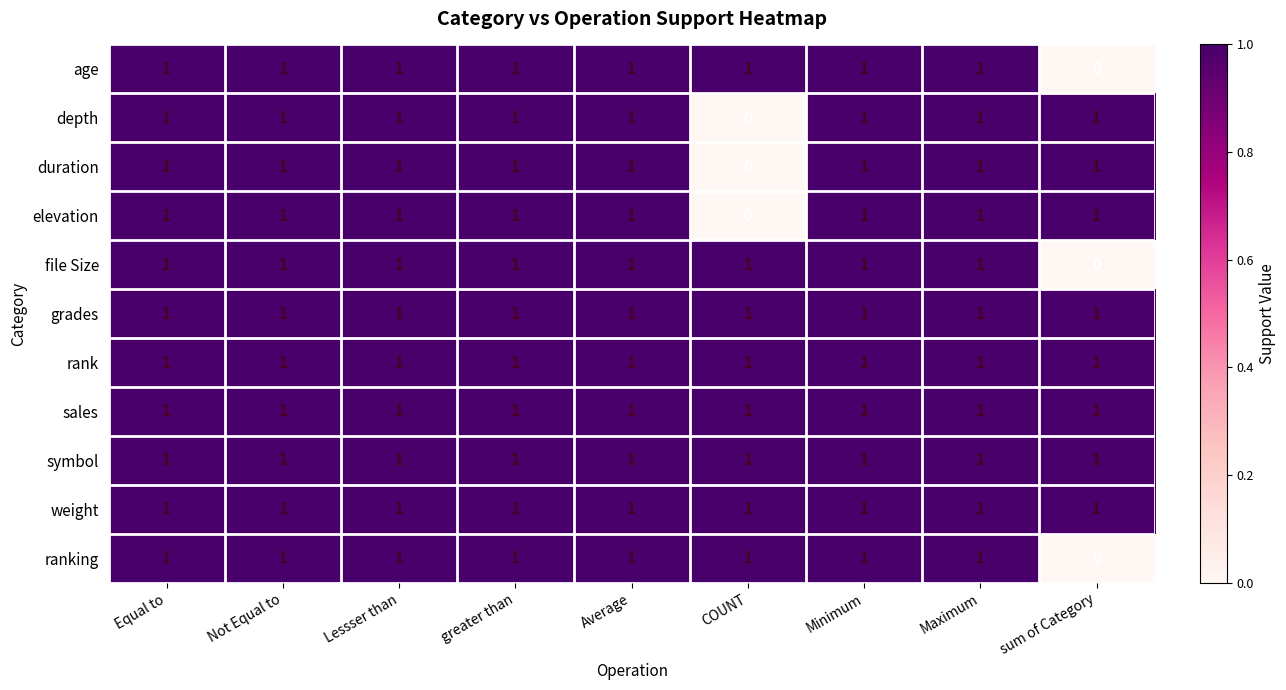

Where is depth nearest to the value 0?

COUNT